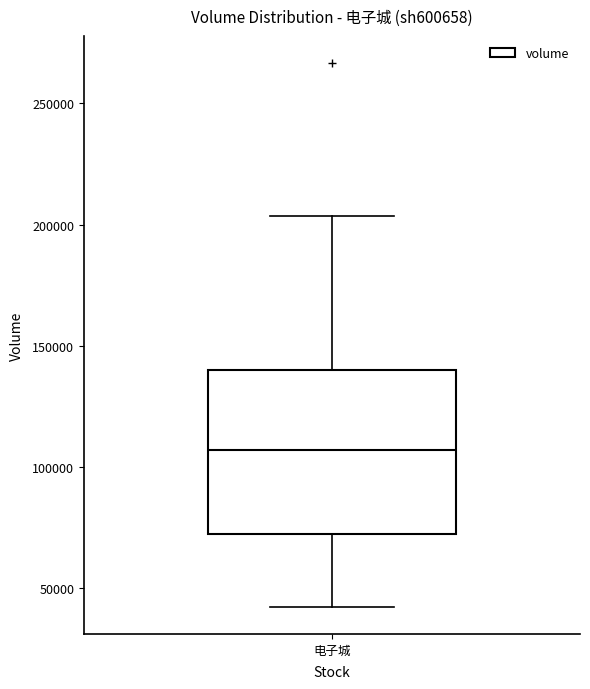

Read this box plot against the y-axis: the position of the median line, the range covered by the box, and the ends of both whiskers. The values are not printed on the chart, so give them approximately, as read against the axis.

median 105000, box 75000 to 140000, whiskers 40000 to 205000